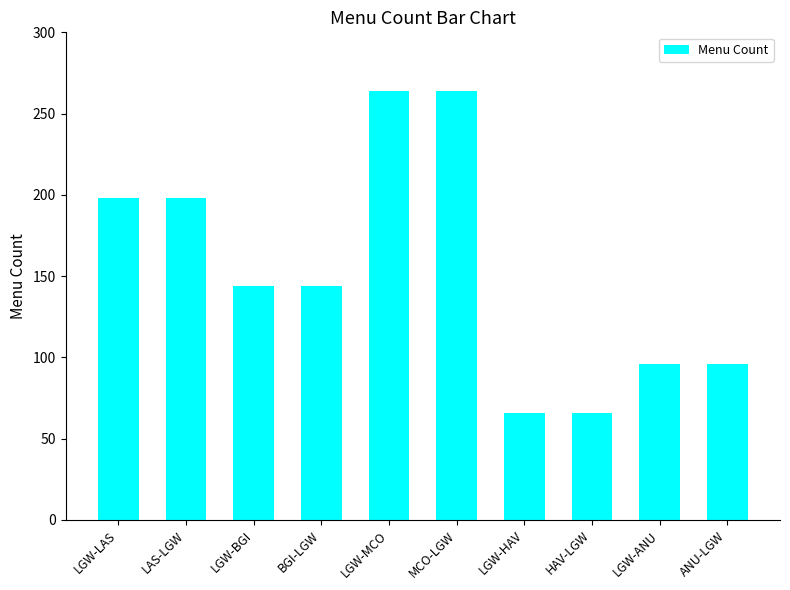

What is the sum of all values?

1536